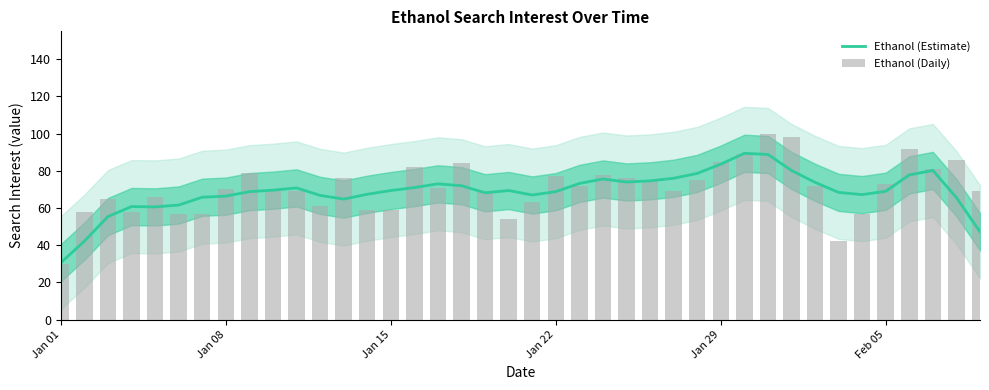

How many categories are shown in the chart?

40